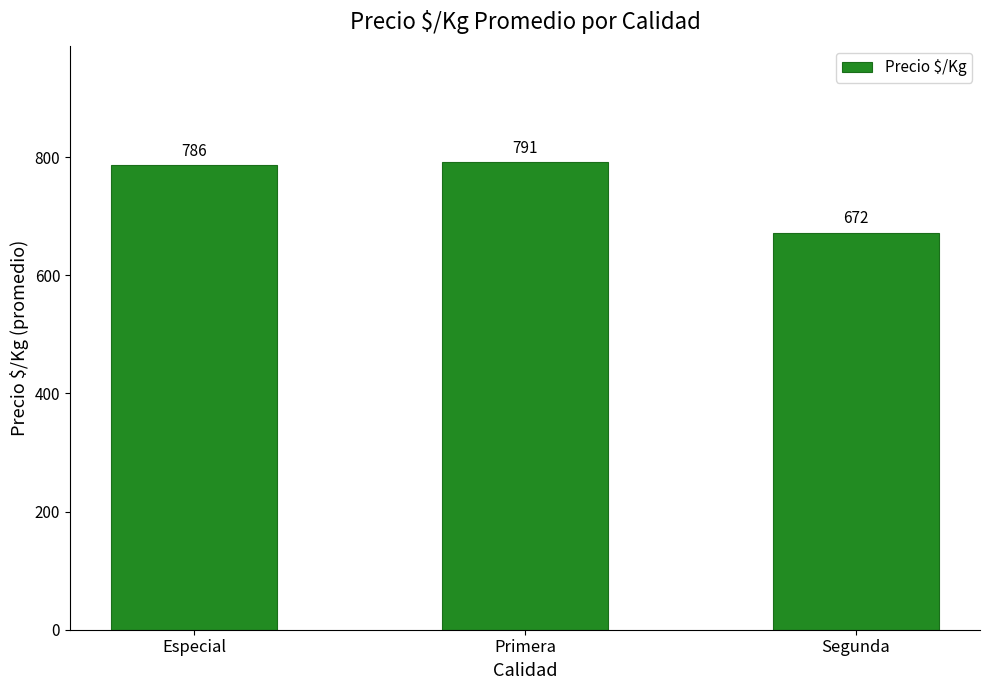

List the labels in order of value, smallest first.

Segunda, Especial, Primera